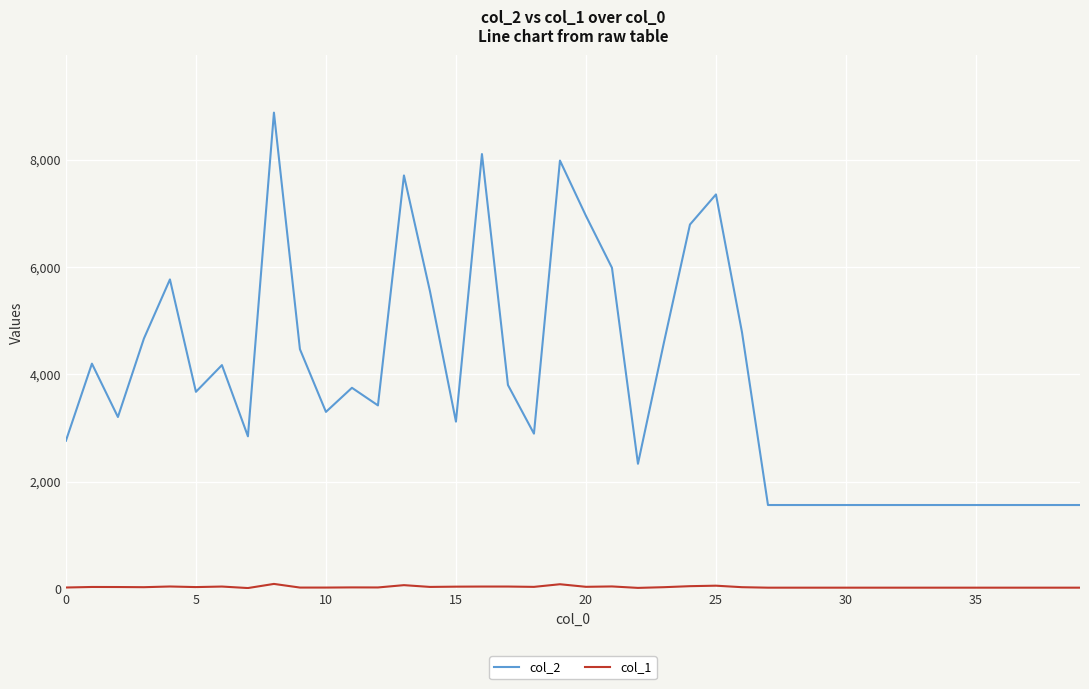

What is the maximum value shown in the chart?

8879